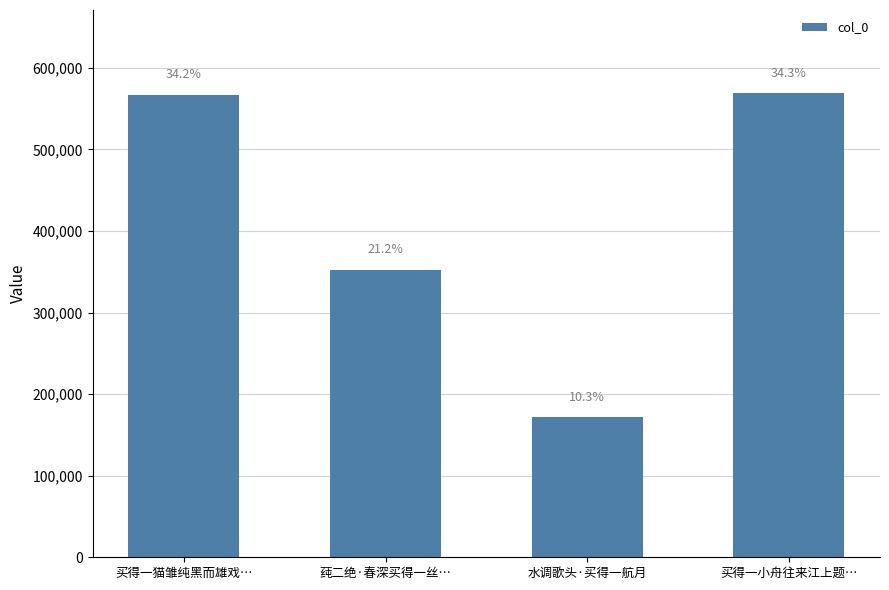

The value at 买得一猫雏纯黑而雄戏… is 567113. True or false?

True